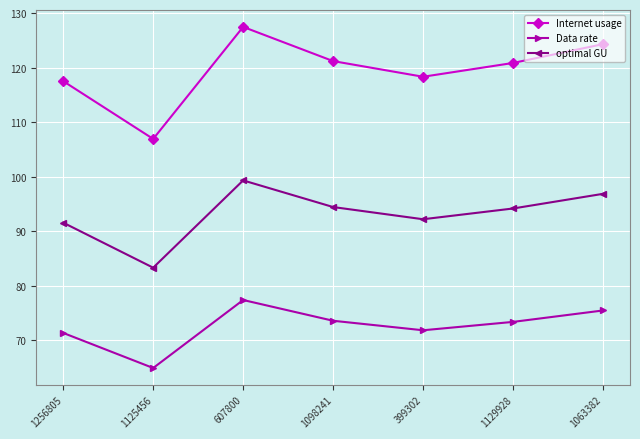

True or false: Data rate has more than 1 interior local peaks.

False